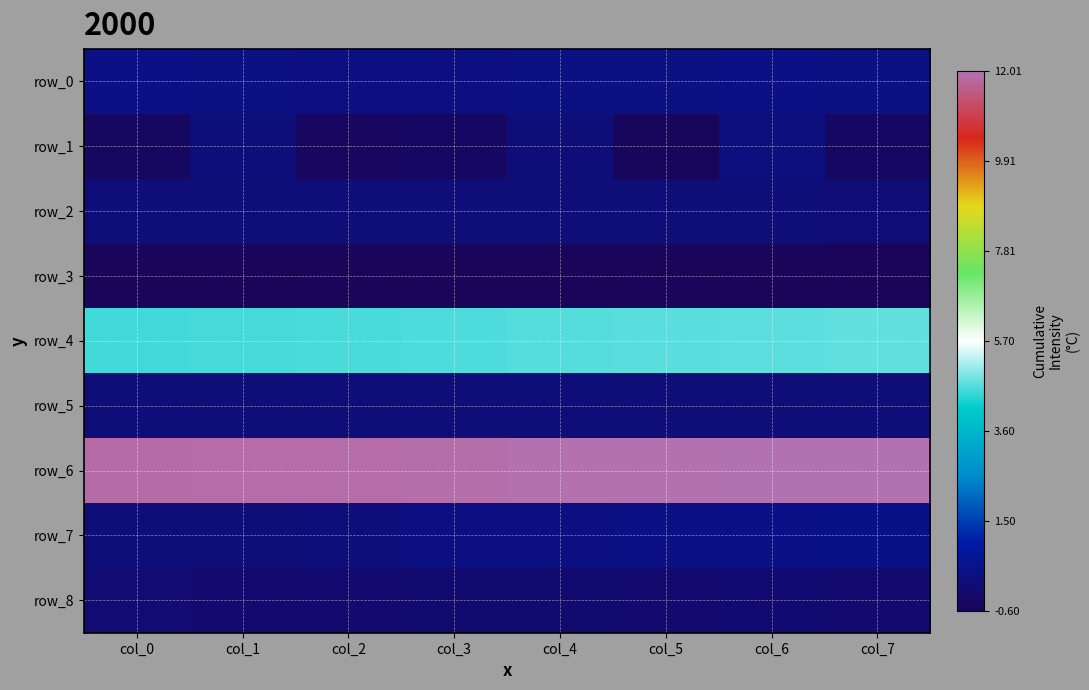

Count the row_0 values in the range 0 to 1.

8